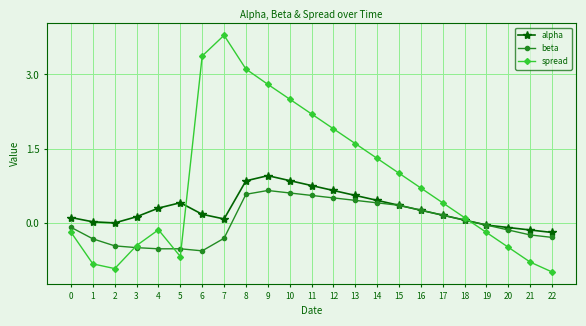

How many interior local valleys does the alpha series have?

2